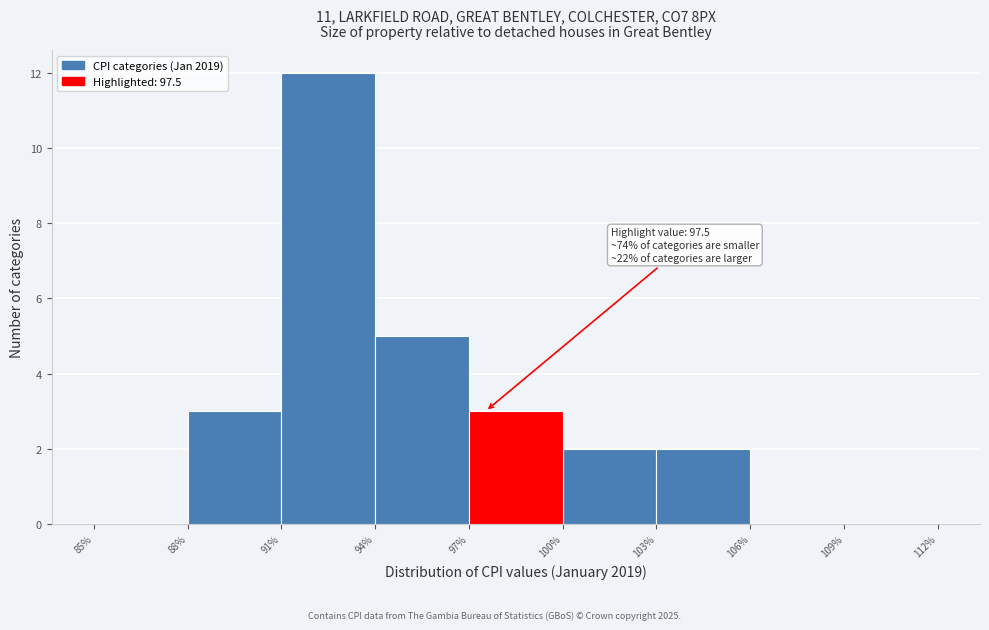

Over which range of the x-axis is the bar tallest?

91% to 94%